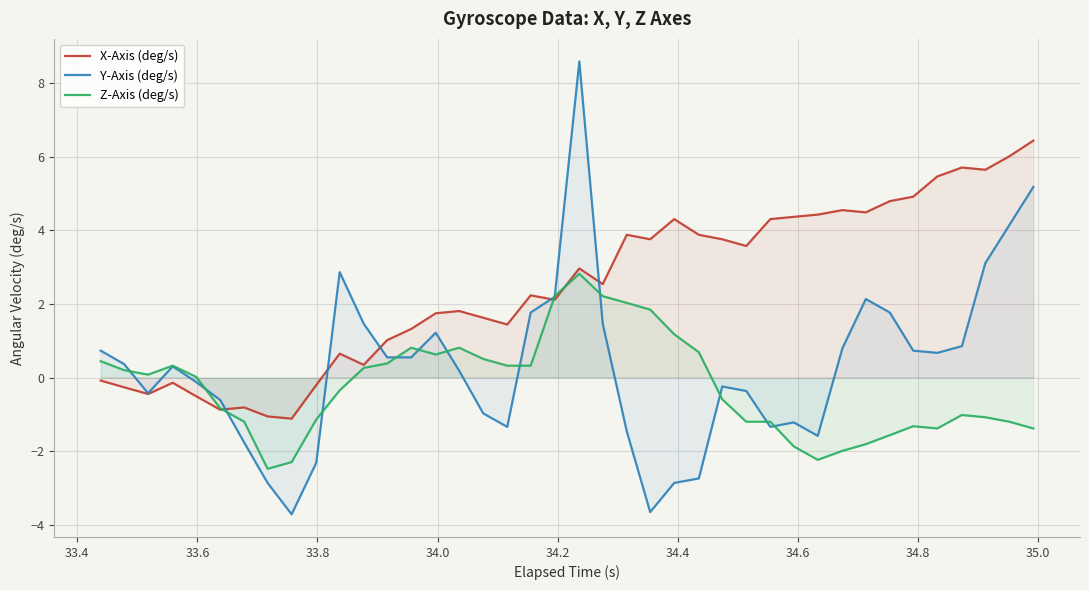

How many lines are shown in the chart?

3